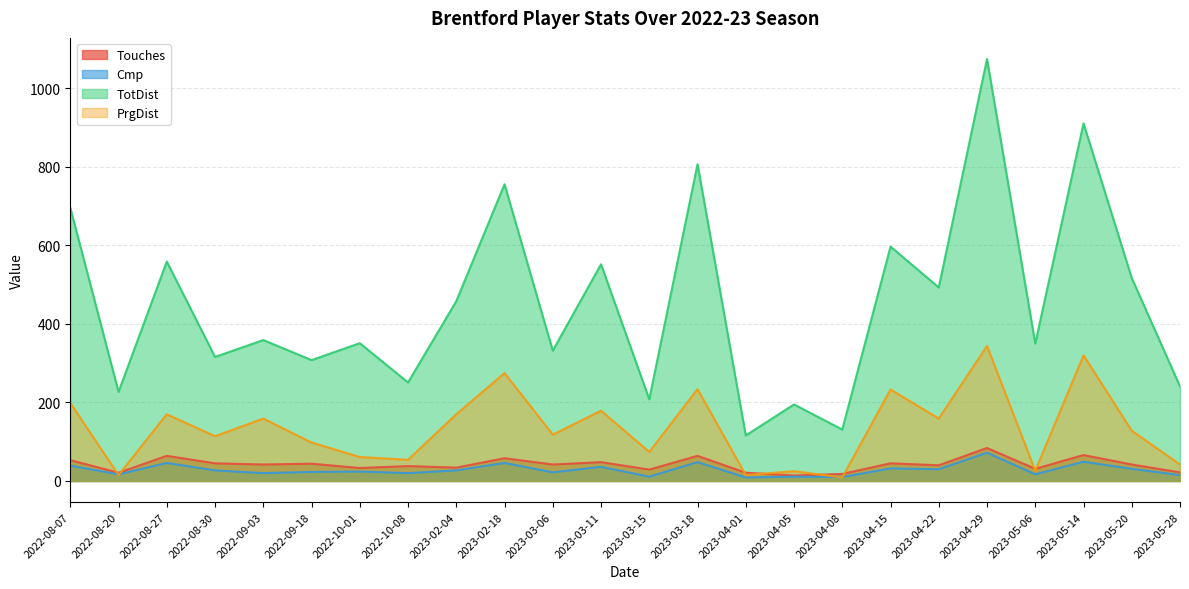

How many values in the Touches series exceed 42?

10